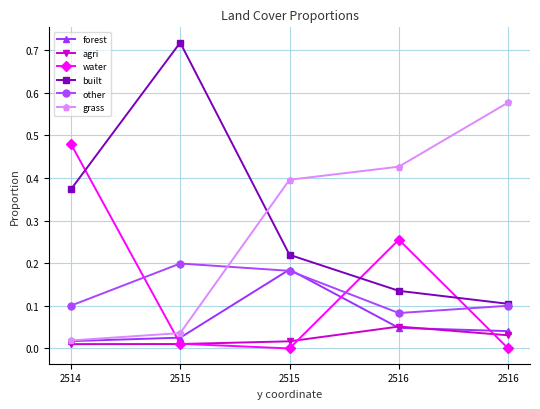

Where is built nearest to the value 0?

2516